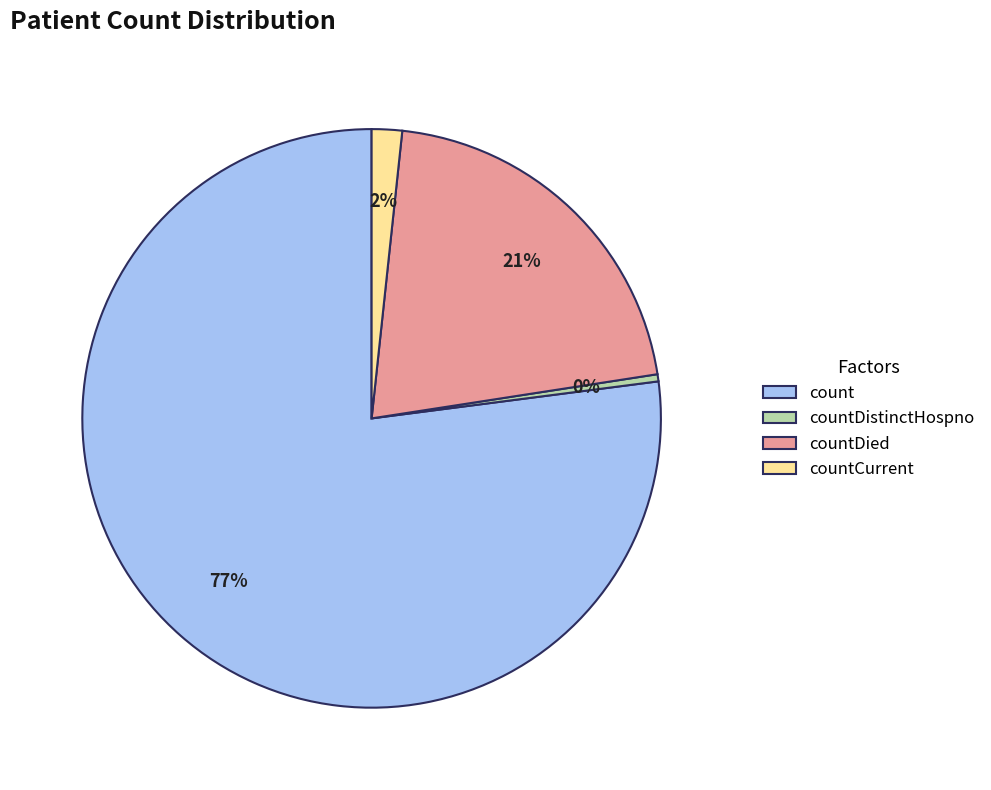

Does countDistinctHospno account for over 50% of the chart?

No